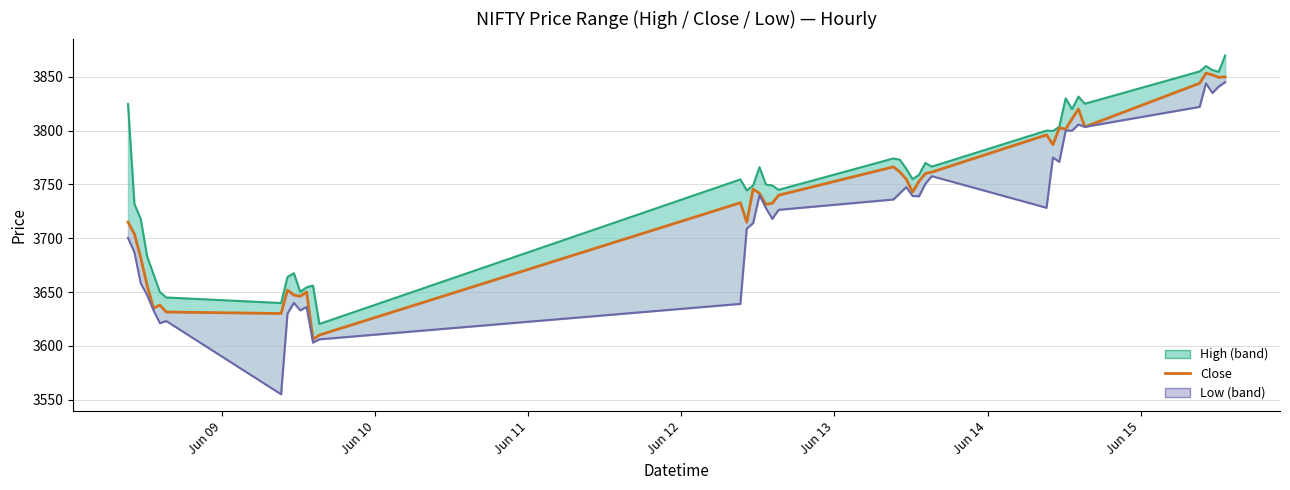

How many interior local peaks (higher than both neighbors) does the data have?

10